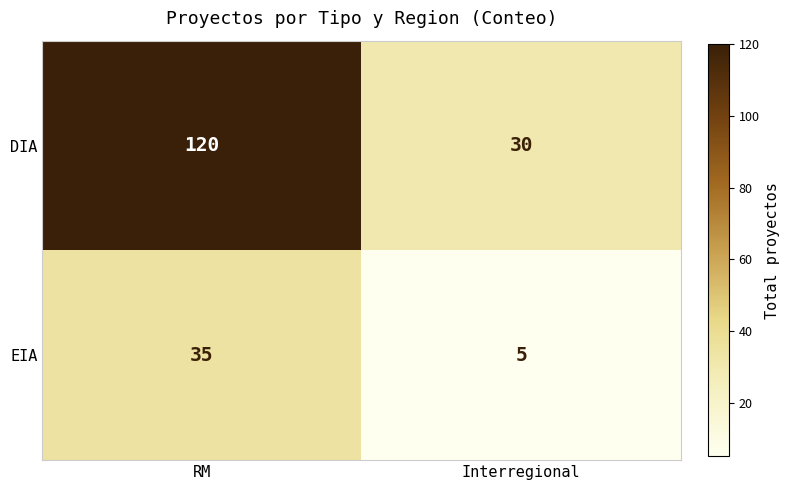

Between RM and Interregional, which series saw the biggest shift?

DIA